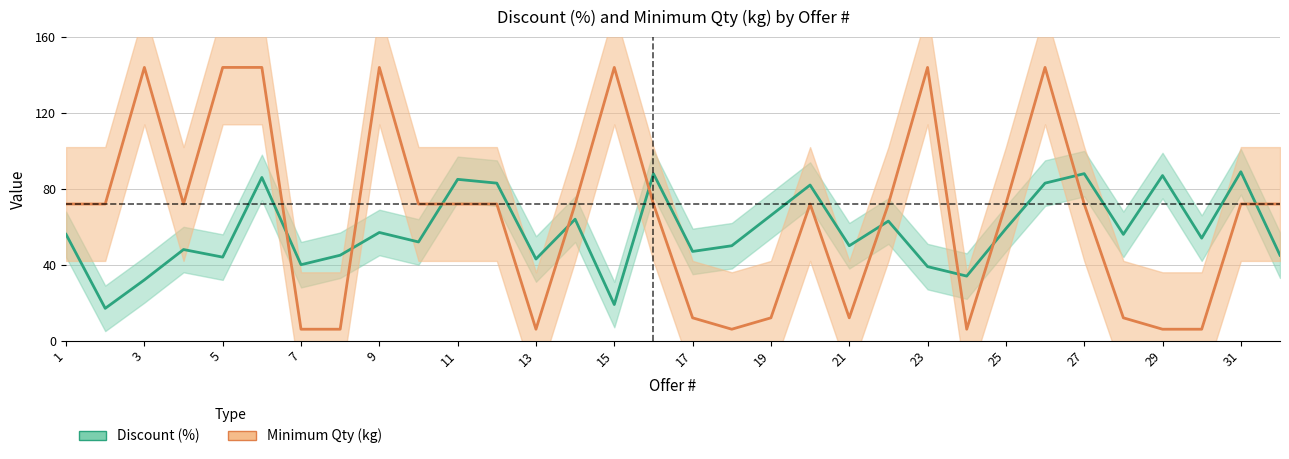

Reading right to left, extract all data points from this chart.

Discount (%): 45	89	54	87	56	88	83	59	34	39	63	50	82	66	50	47	88	19	64	43	83	85	52	57	45	40	86	44	48	32	17	56
Minimum Qty (kg): 72	72	6	6	12	72	144	72	6	144	72	12	72	12	6	12	72	144	72	6	72	72	72	144	6	6	144	144	72	144	72	72